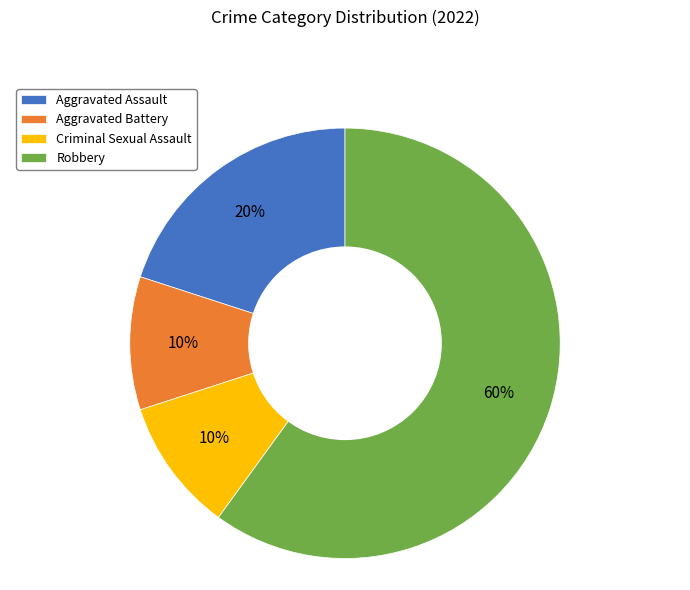

How many segments does this pie chart have?

4